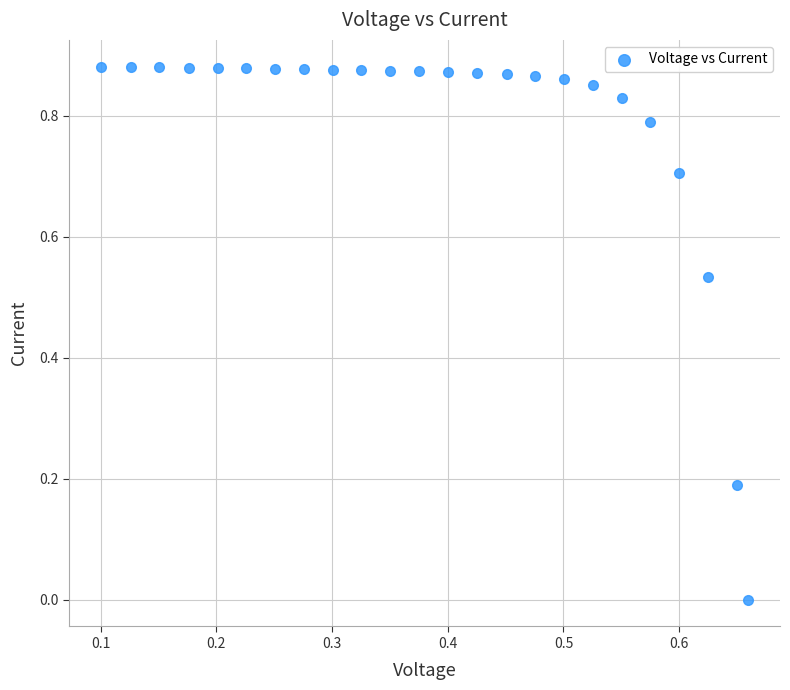

What is the range of X values (max minus min)?

0.6